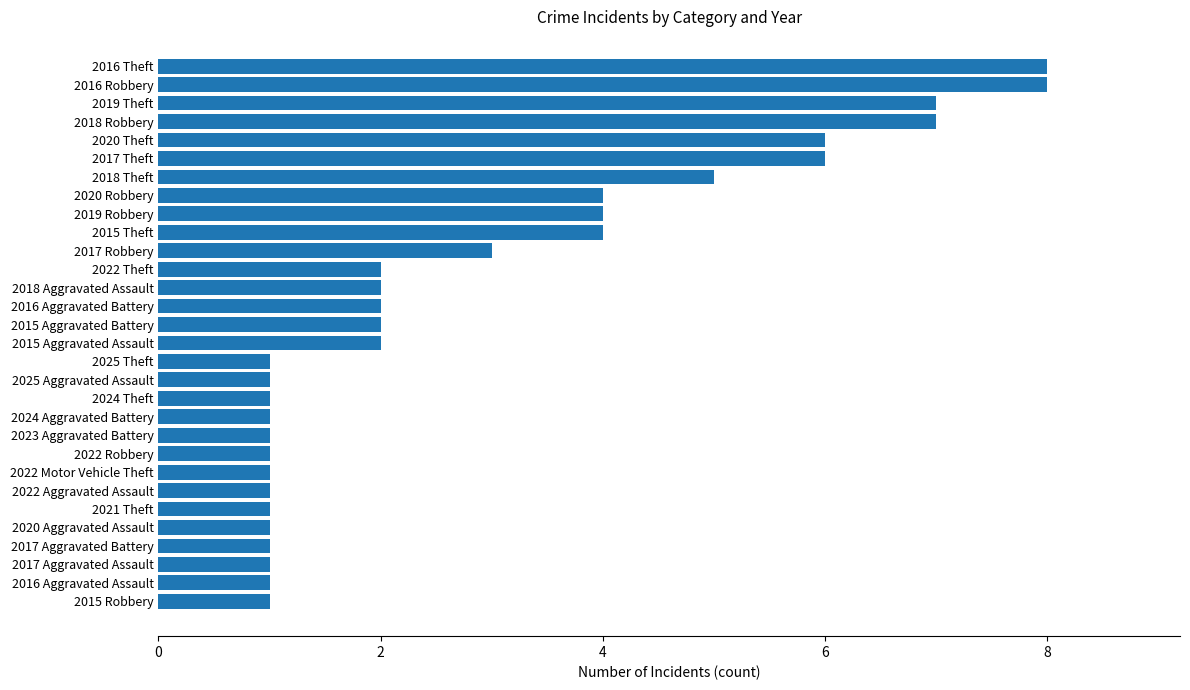

How many bars are there in total?

30